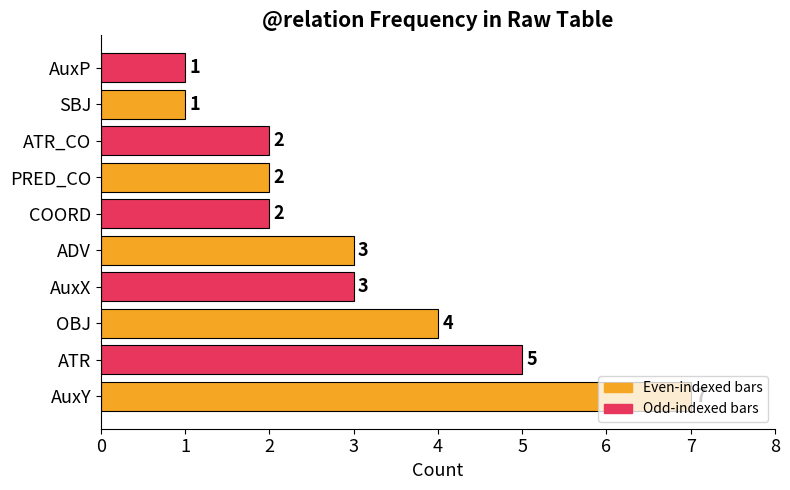

Where is the data nearest to the value 4?

OBJ